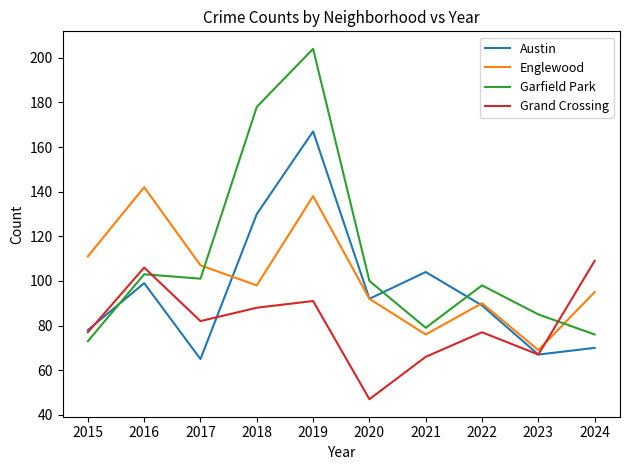

How many interior local peaks does the Austin series have?

3